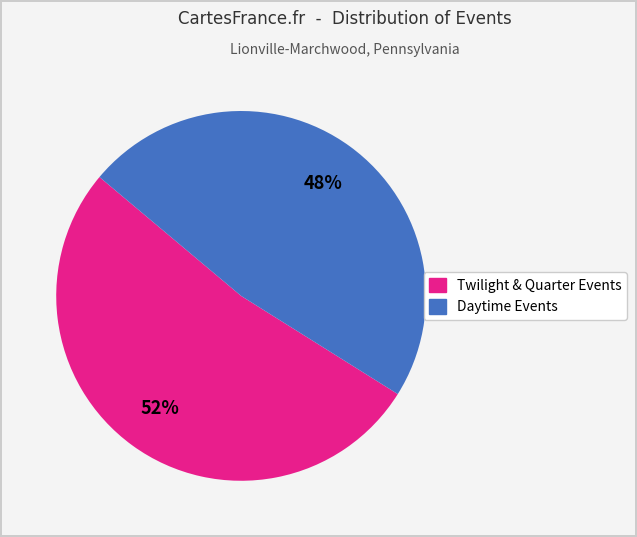

To the nearest percent, what is the average slice percentage?

50%